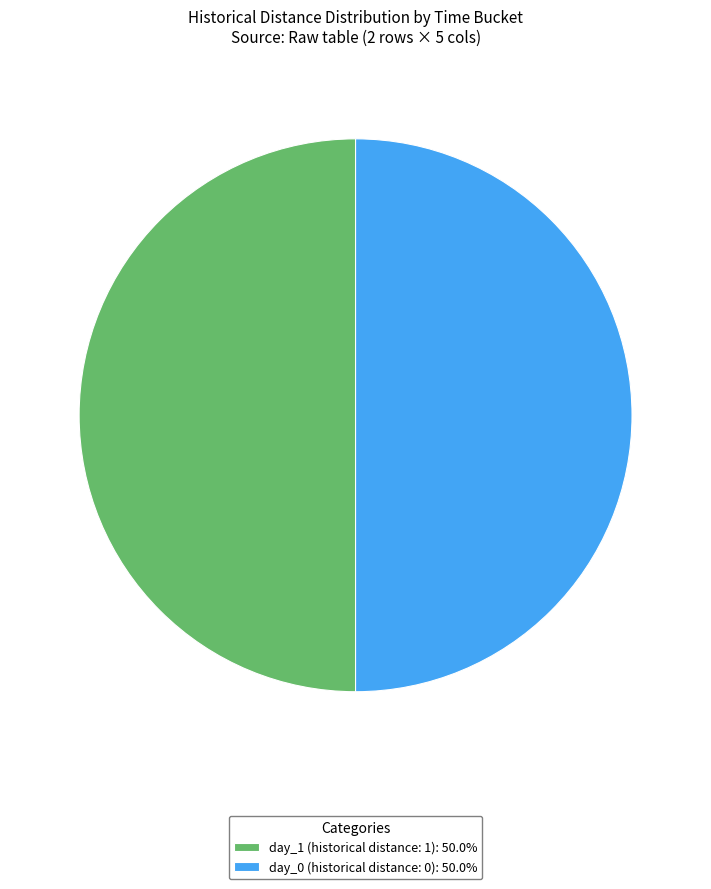

How many slices are in this pie chart?

2